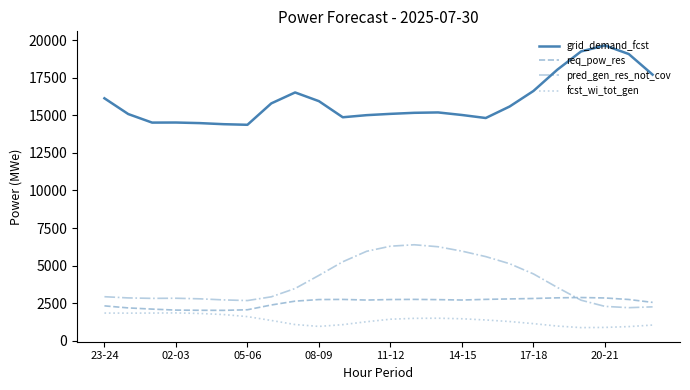

How many lines are shown in the chart?

4